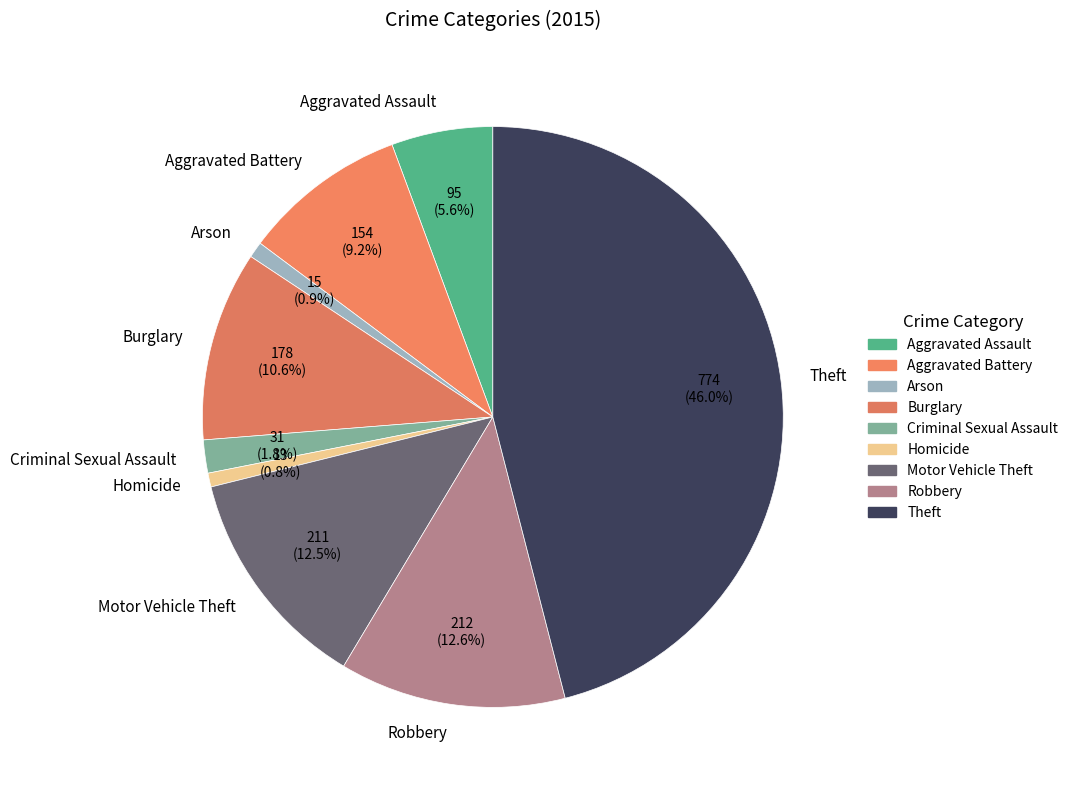

To the nearest percent, what portion does Burglary represent?

11%